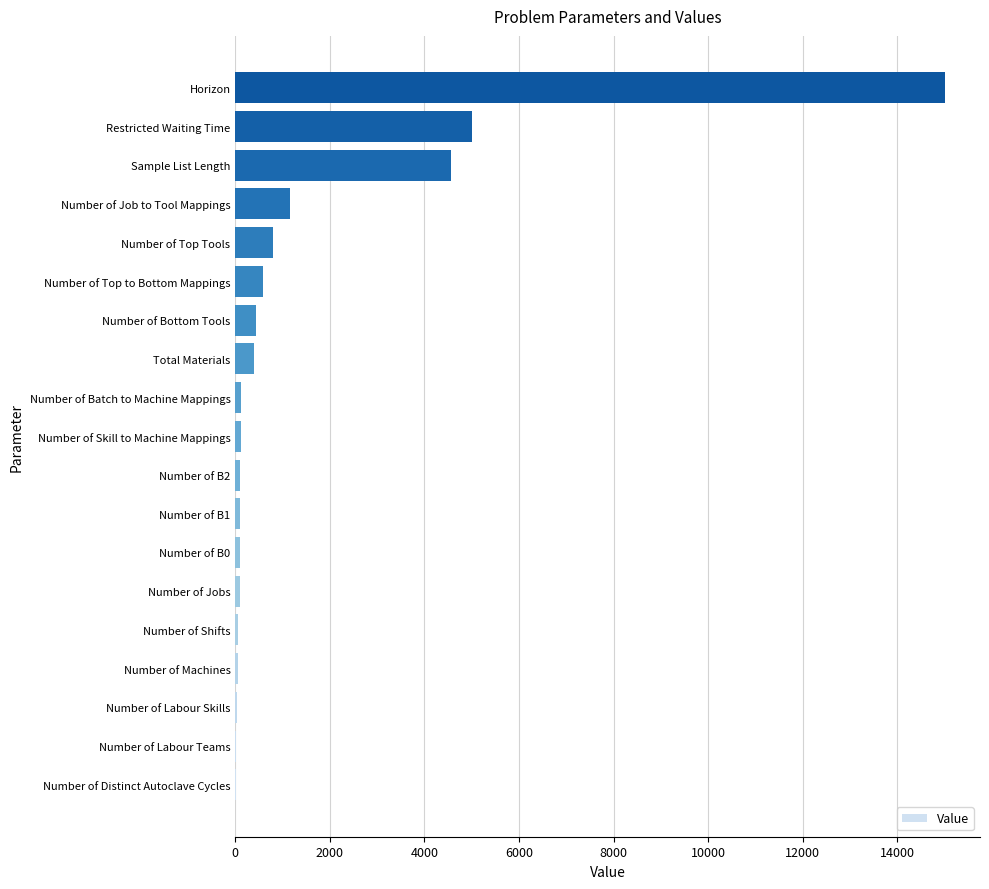

True or false: the data shows 3033 at Restricted Waiting Time.

False